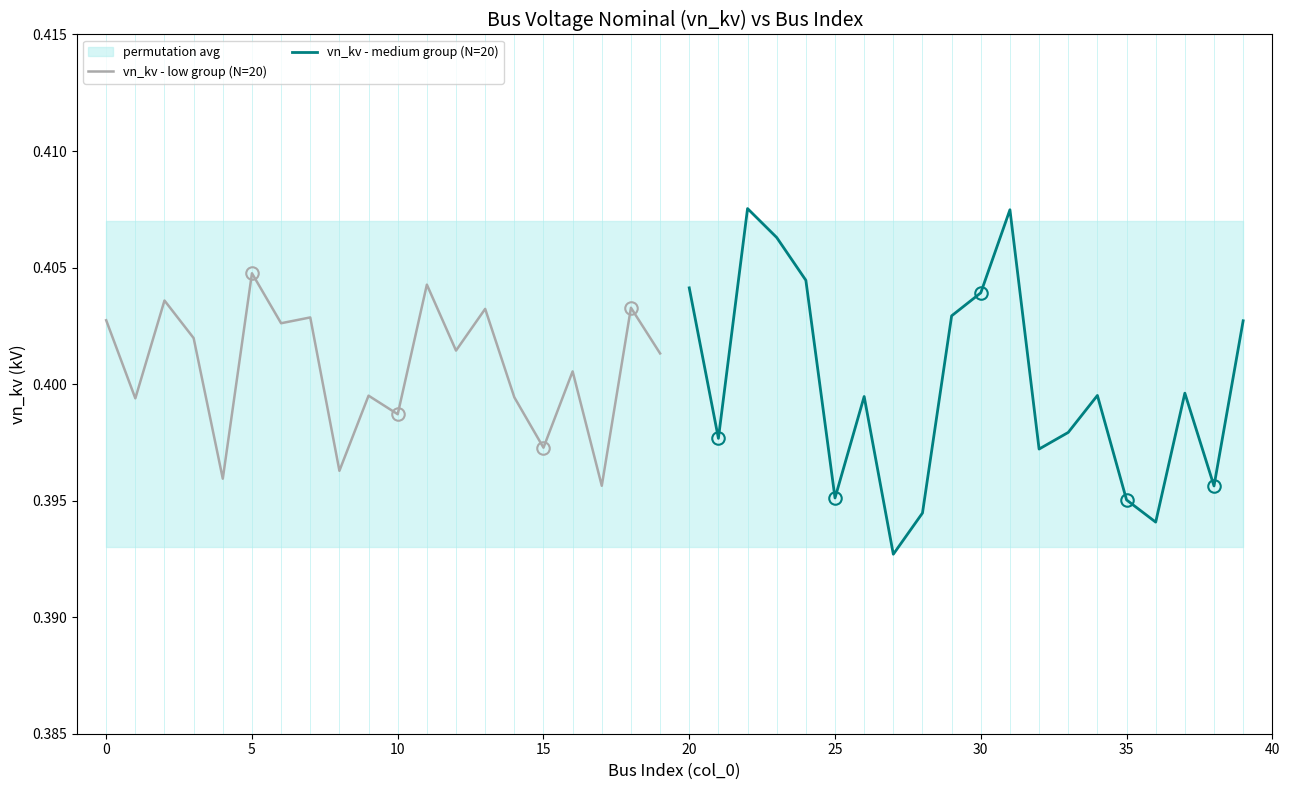

Which series has the largest total across all categories?

vn_kv - low group (N=20)